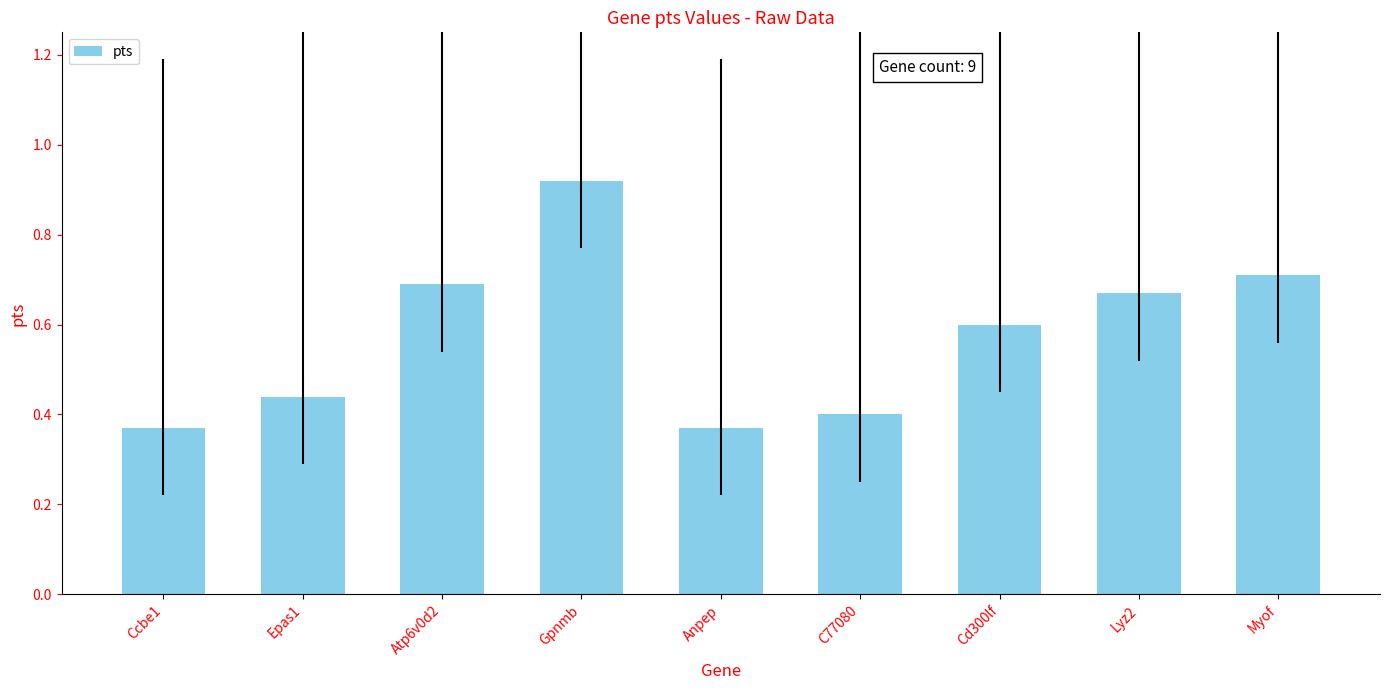

How many values are between 0 and 1?

9